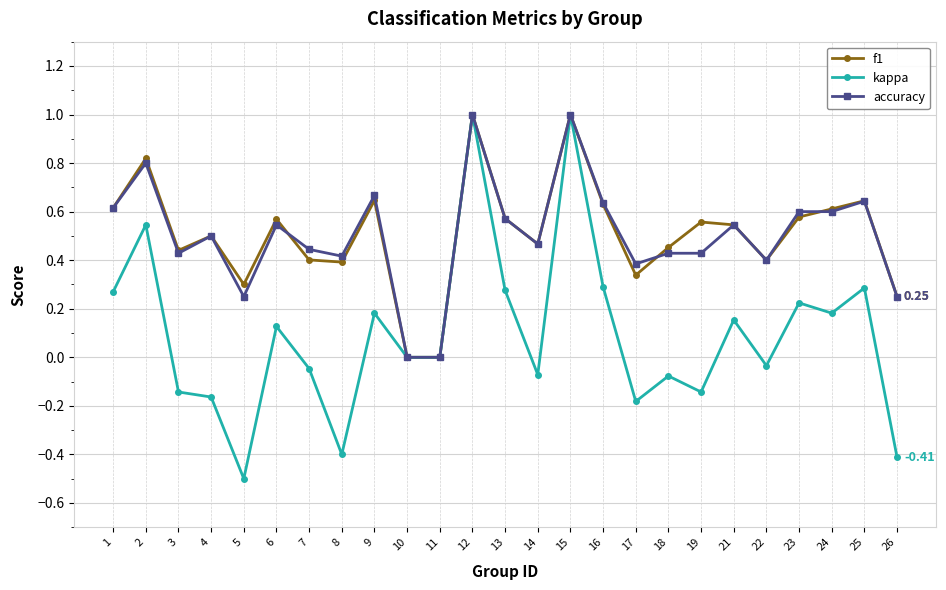

At which category does kappa reach its first local peak?

2